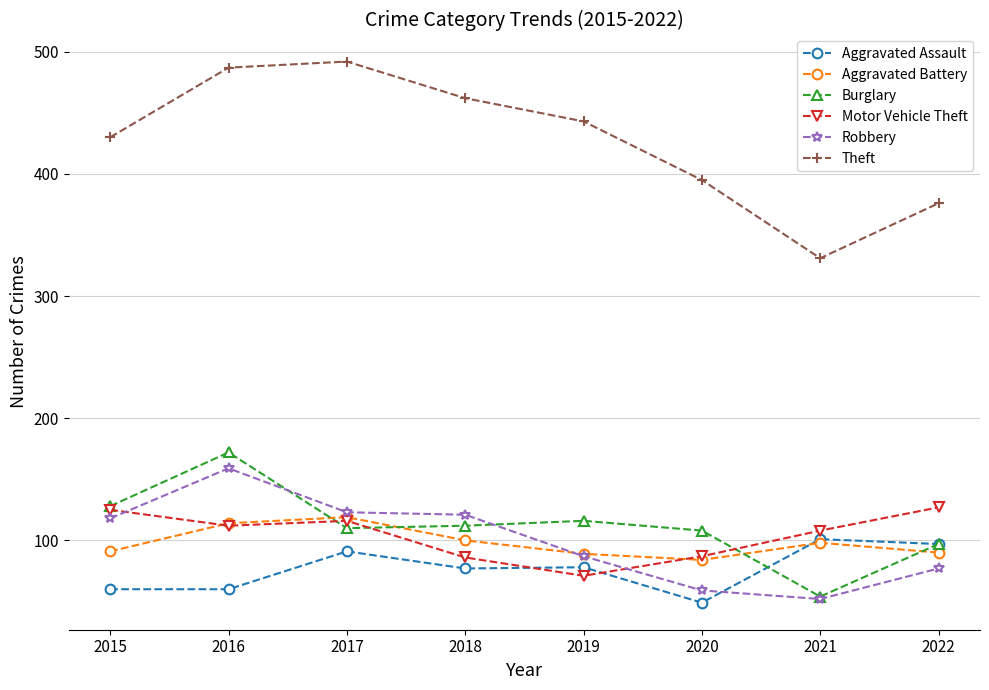

Where is the first local minimum for Theft?

2021